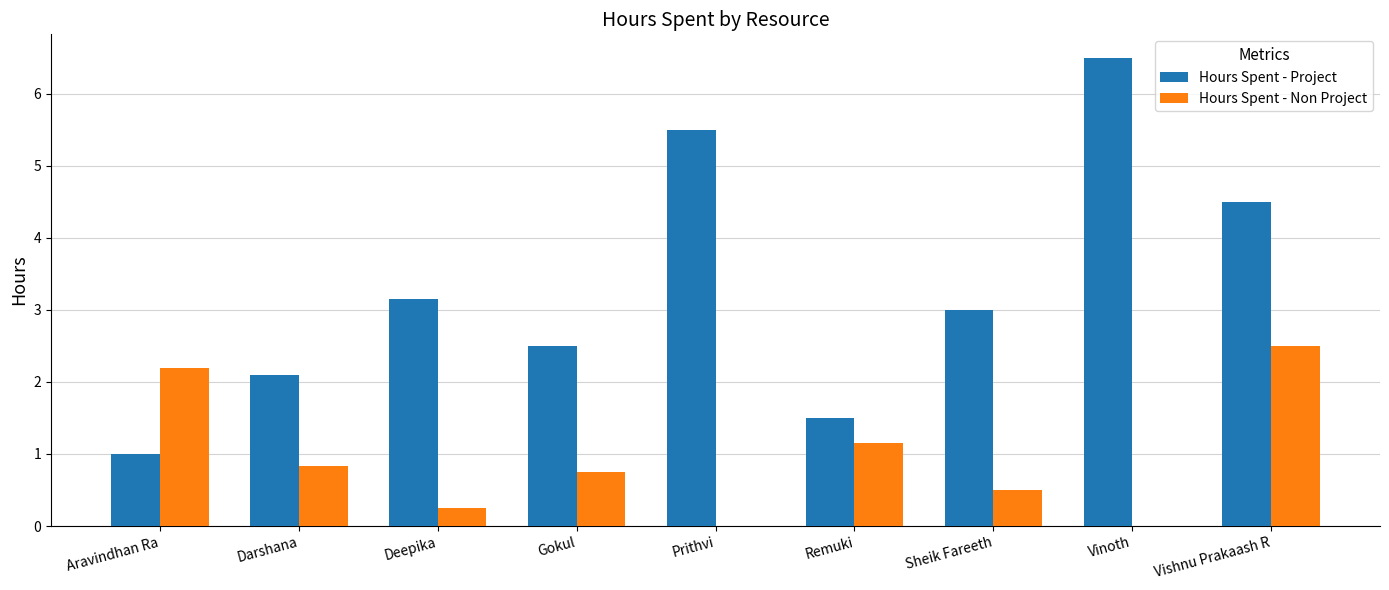

How many series are shown in this chart?

2